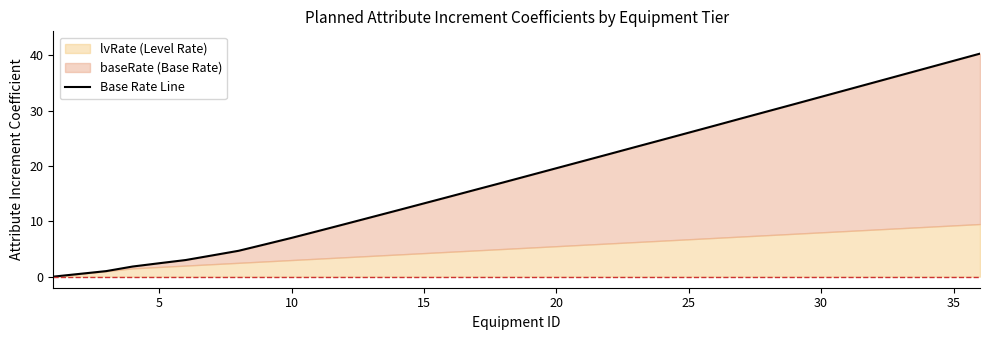

What is the value of the 4th point from the left?

1.8